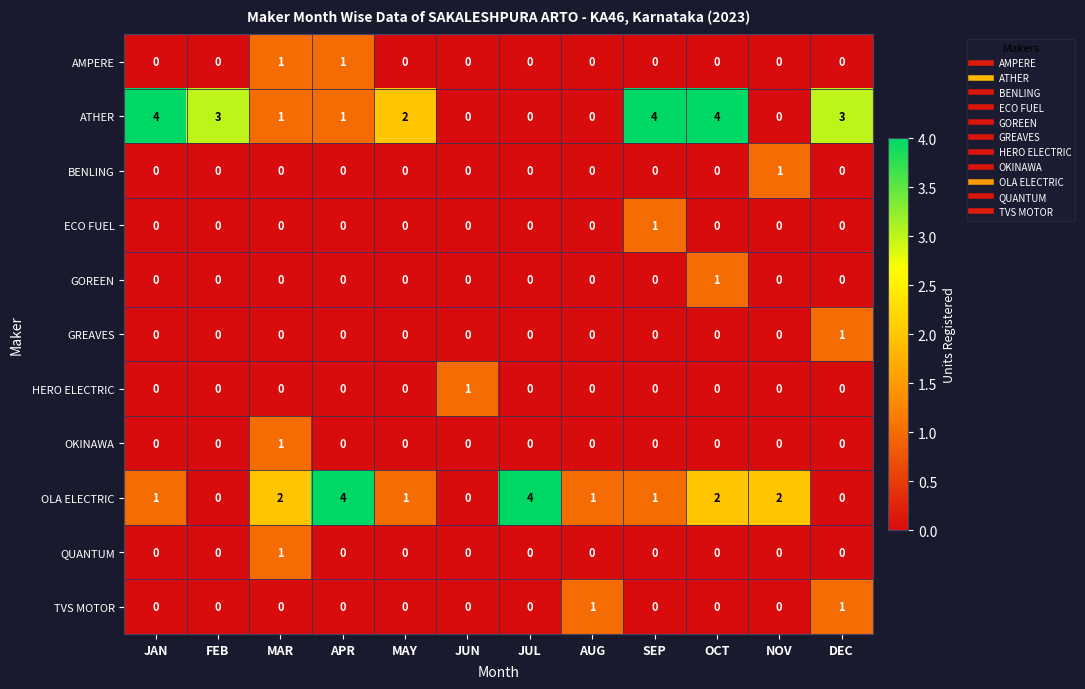

At which category is the sum across all series the highest?

OCT